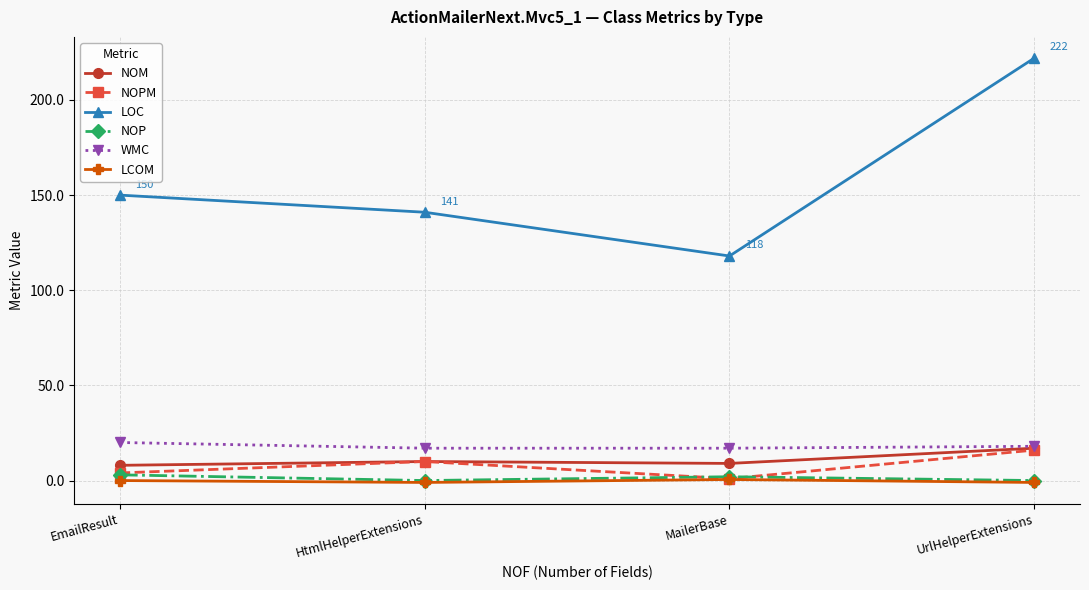

What is the greatest value displayed?

222.0